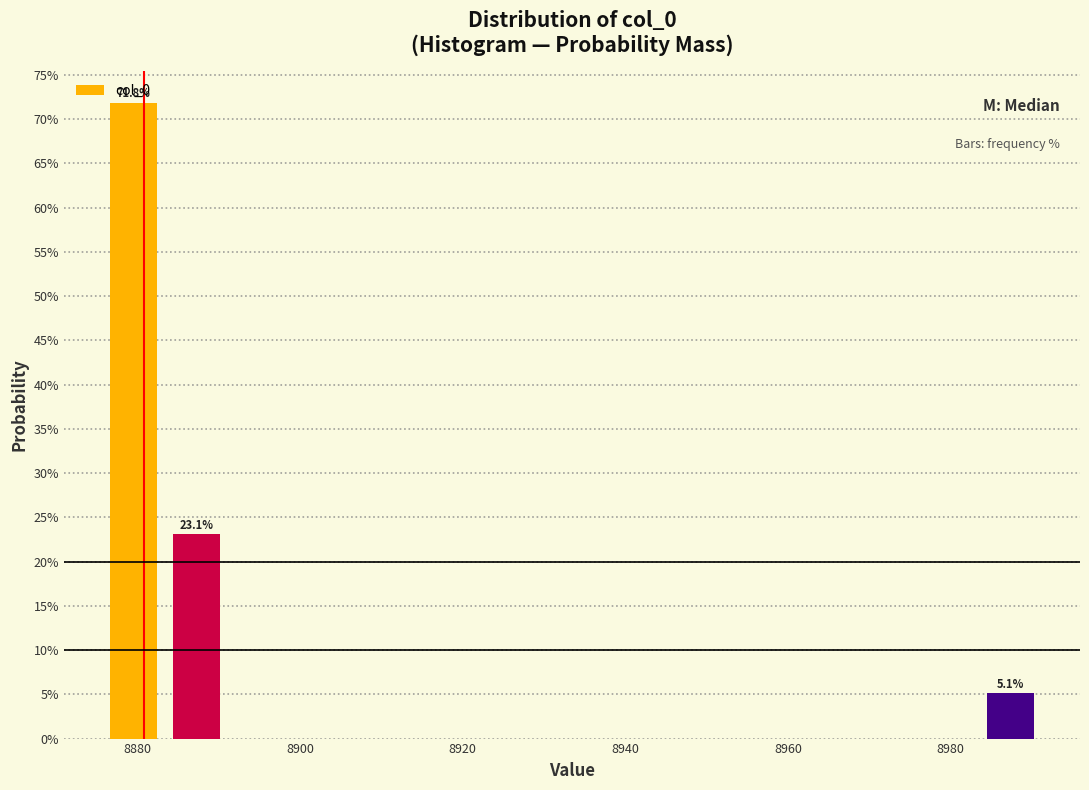

Around what value on the x-axis is the tallest bar? Give the approximate position of its centre, as read against the axis.

8880